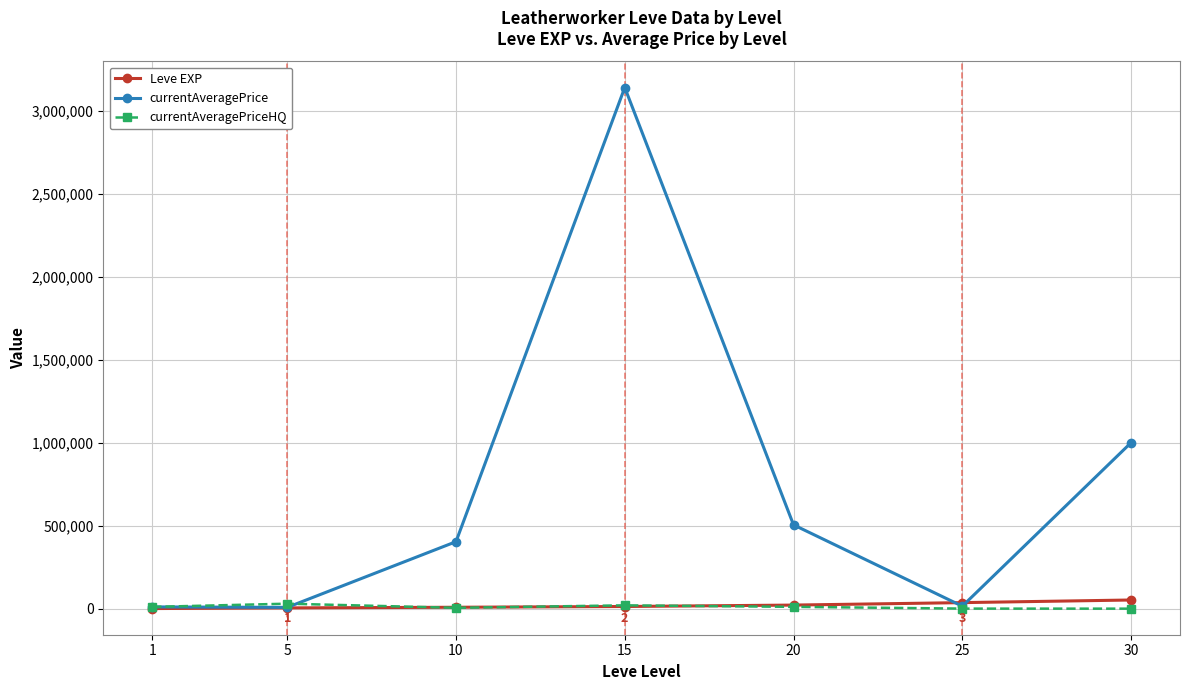

Which series changed the most between 1 and 20?

currentAveragePrice